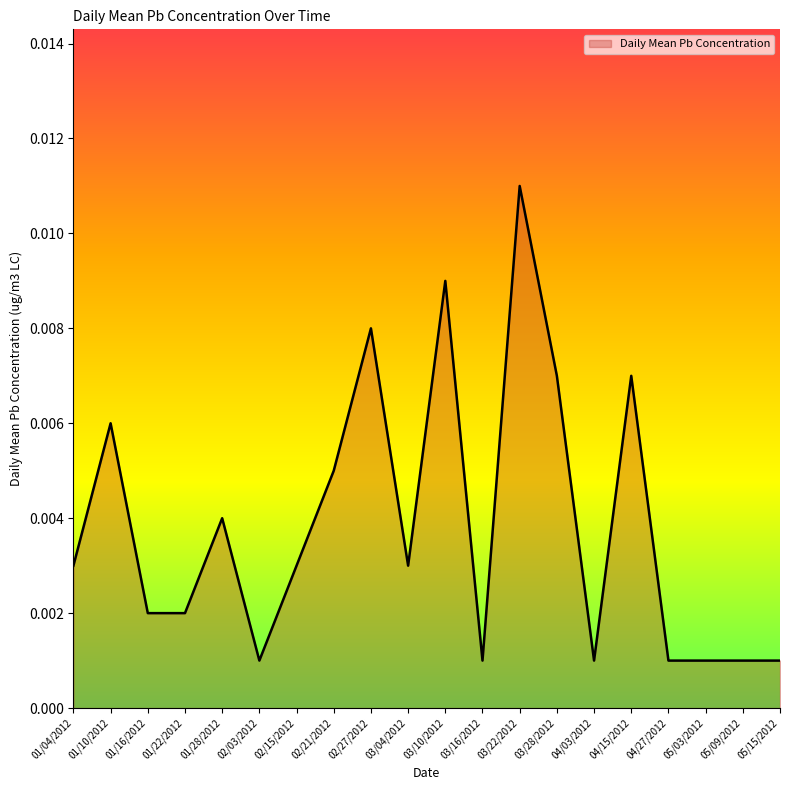

How many lines are shown in the chart?

1